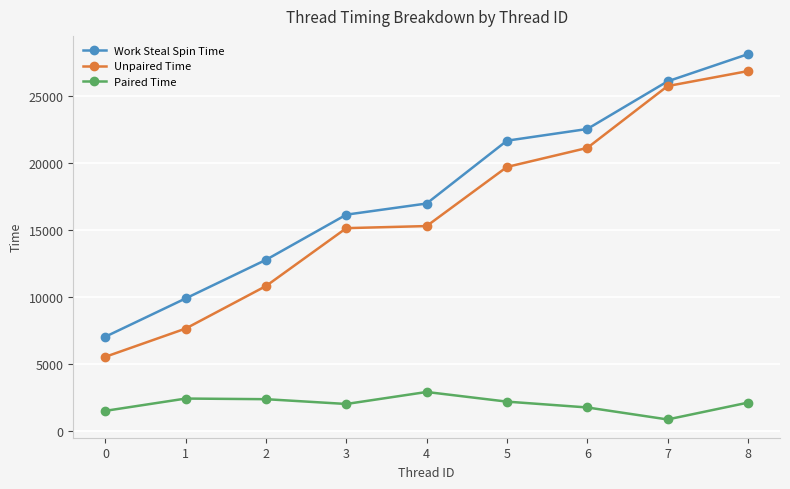

Which series changed the most between 0 and 2?

Work Steal Spin Time